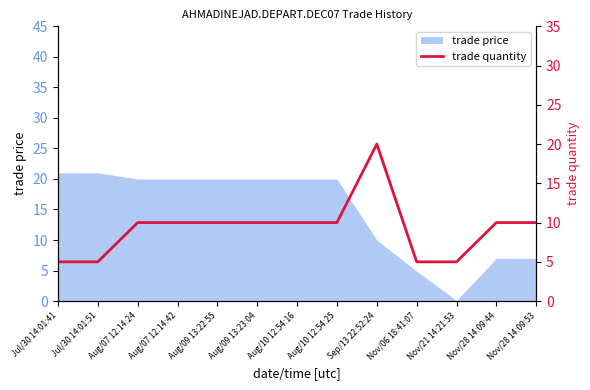

What value does the data have at Nov/21 14:21:53, to the nearest 5?

5